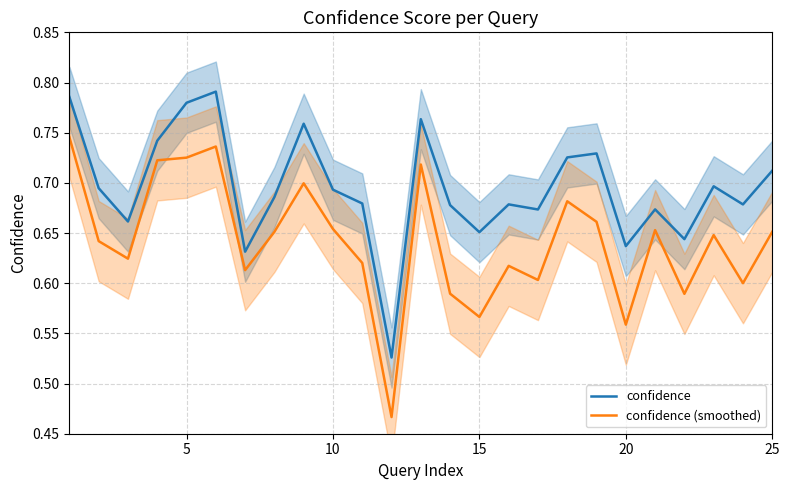

True or false: confidence (smoothed) and confidence cross at least once.

False